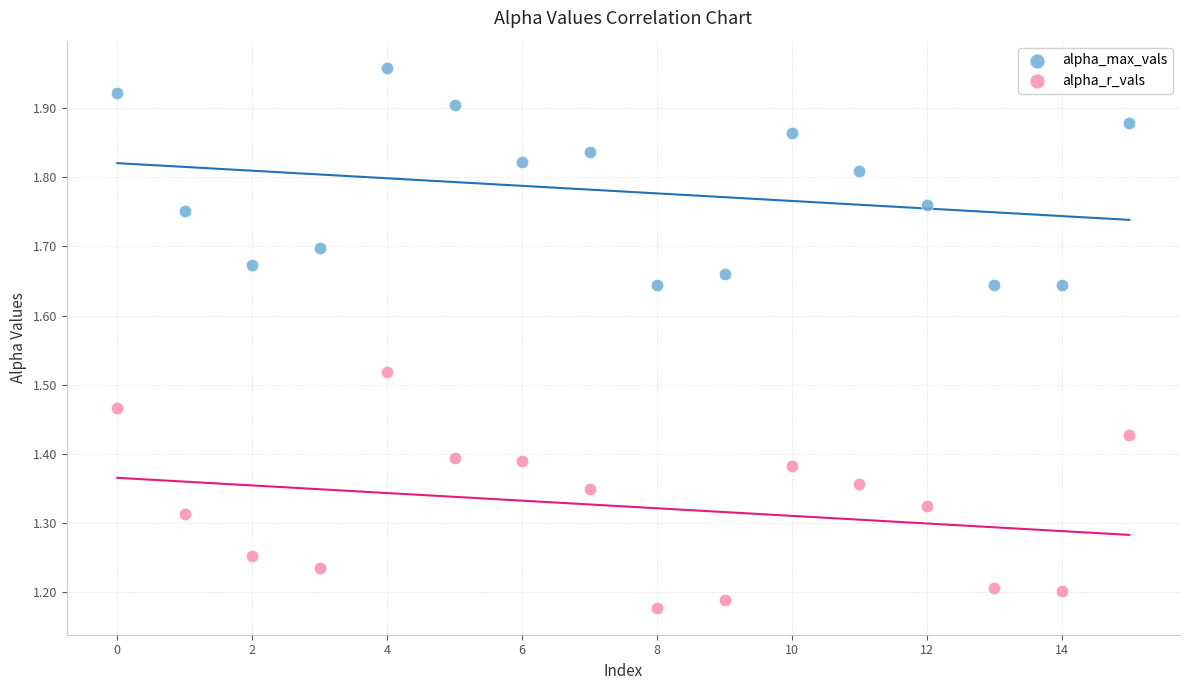

Which series contains the highest Y value?

alpha_max_vals